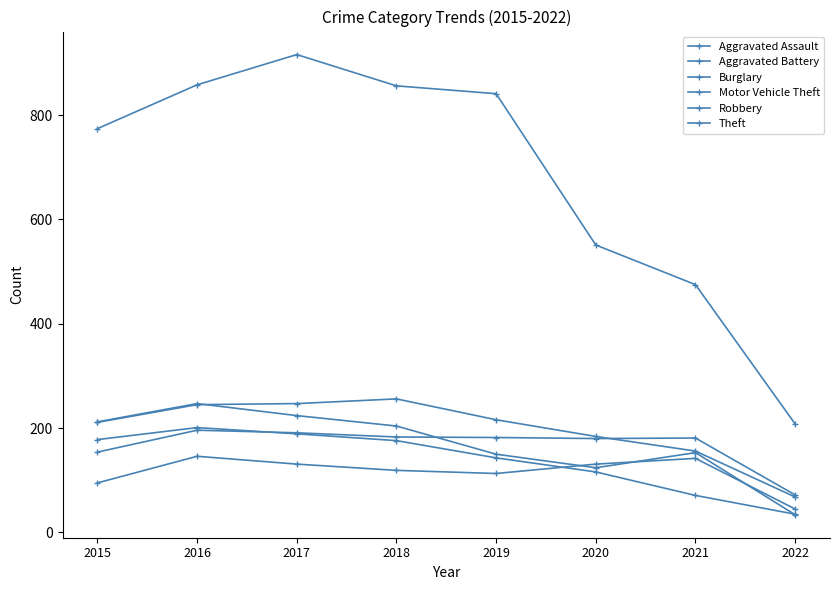

Where does the Theft series first go above 841?

2016